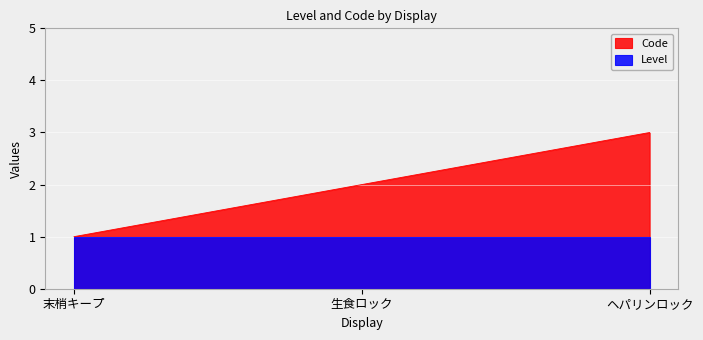

Rank the series by their average value, from lowest to highest.

Level, Code